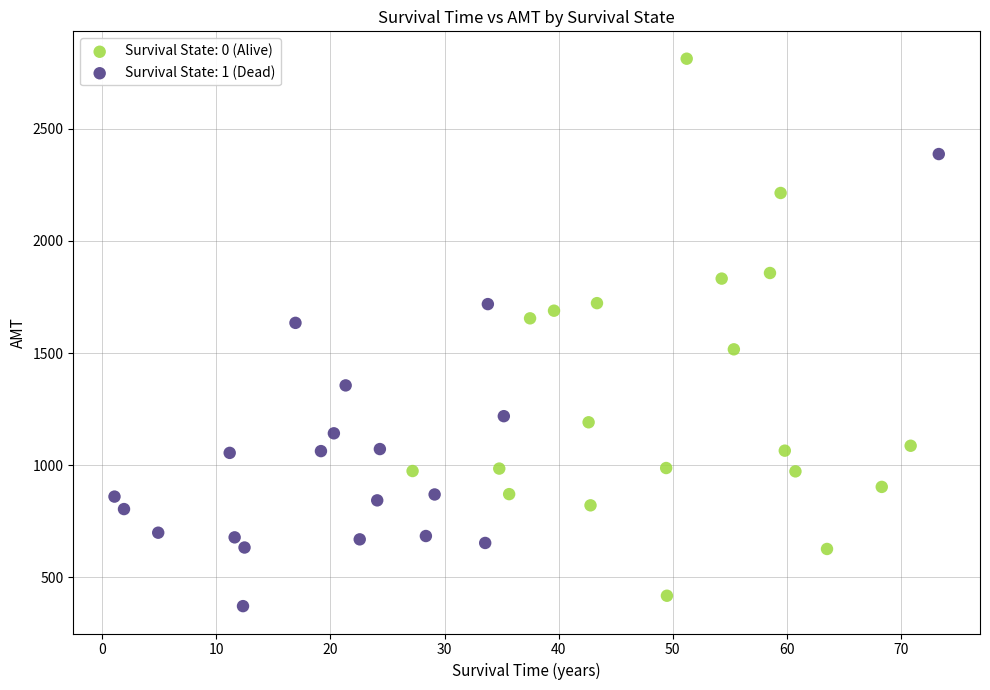

Which series has the largest Y range (max minus min)?

Survival State: 0 (Alive)